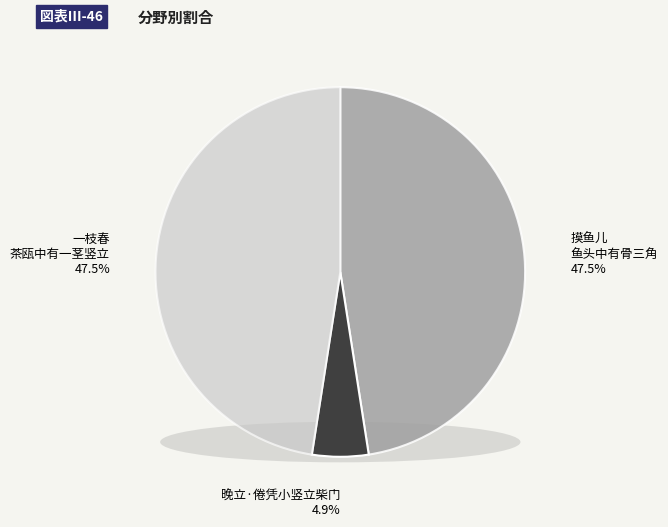

The 一枝春 茶瓯中有一茎竖立，俗名茶仙，主有客来 slice represents 48% of the pie. True or false?

True